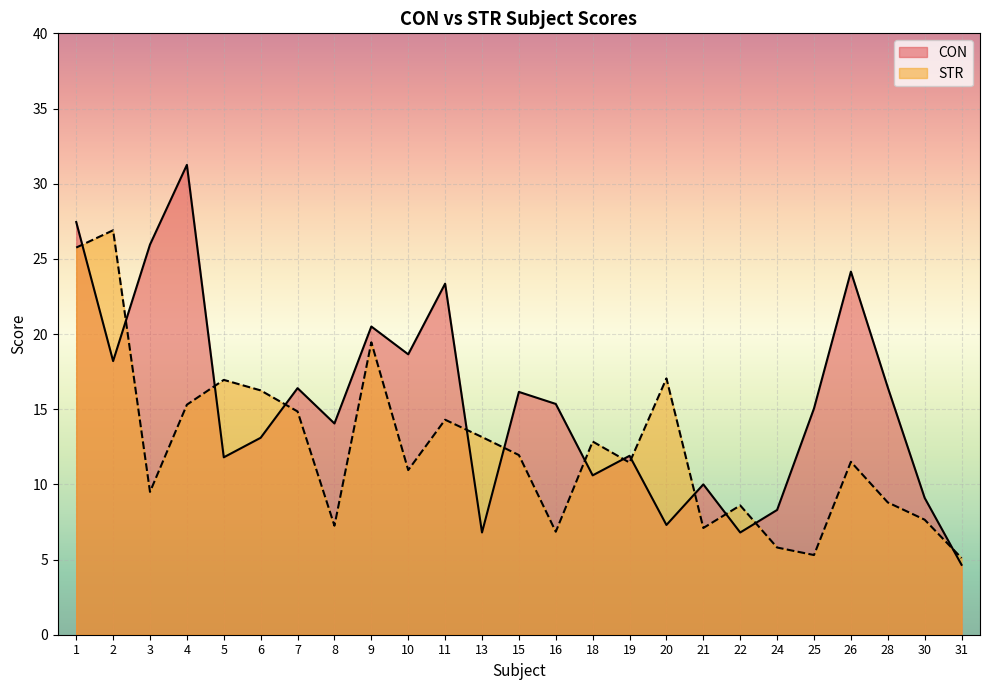

List the series in order of their overall mean, lowest first.

STR, CON